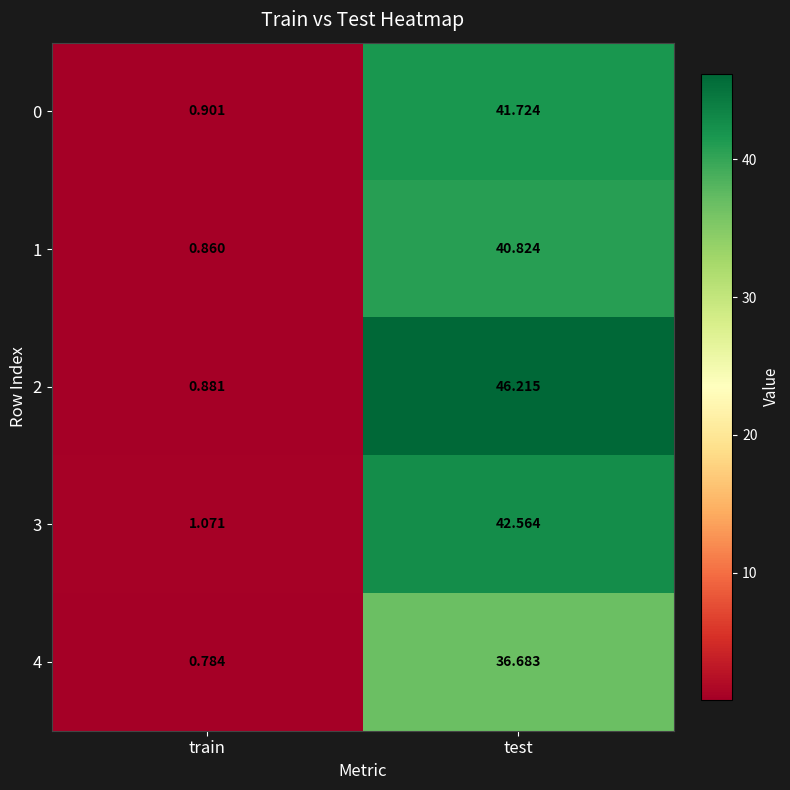

At which category is the sum across all series the highest?

test